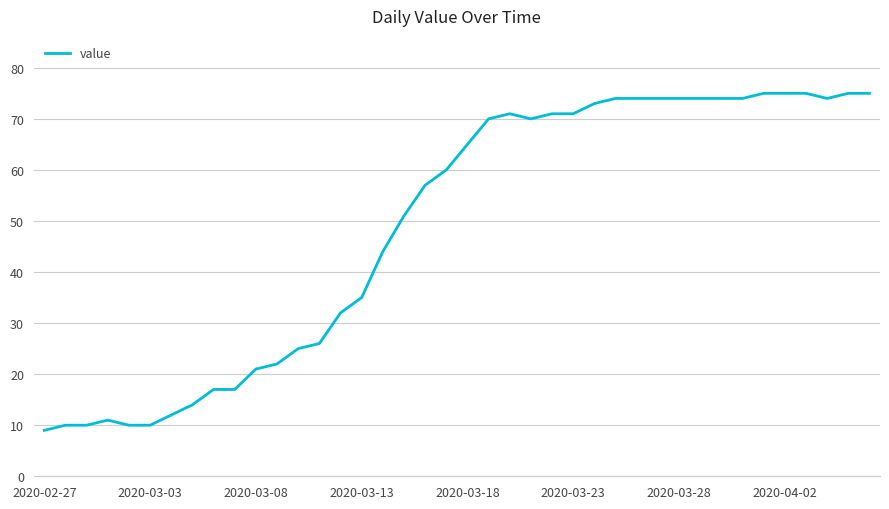

What is the greatest value displayed?

75